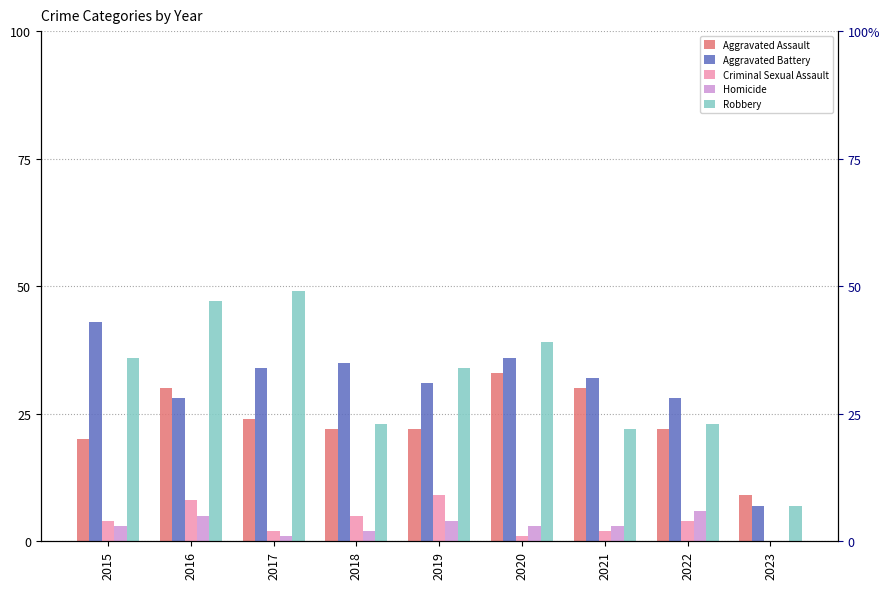

Reading left to right, what are all the values shown in this chart?

Aggravated Assault: 20	30	24	22	22	33	30	22	9
Aggravated Battery: 43	28	34	35	31	36	32	28	7
Criminal Sexual Assault: 4	8	2	5	9	1	2	4	0
Homicide: 3	5	1	2	4	3	3	6	0
Robbery: 36	47	49	23	34	39	22	23	7